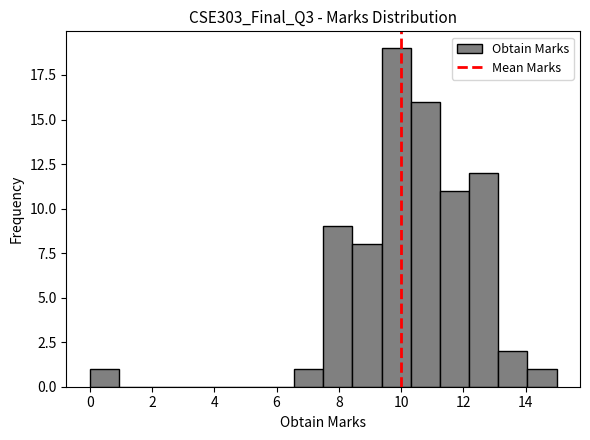

Over which range of the x-axis is the bar tallest?

9.4 to 10.4